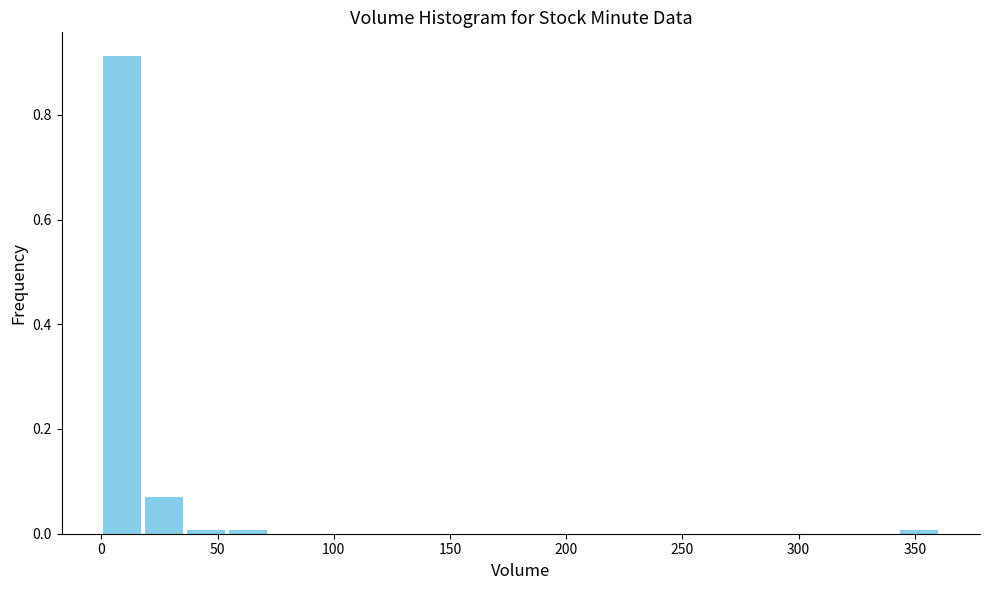

Around what value on the x-axis is the tallest bar? Give the approximate position of its centre, as read against the axis.

10